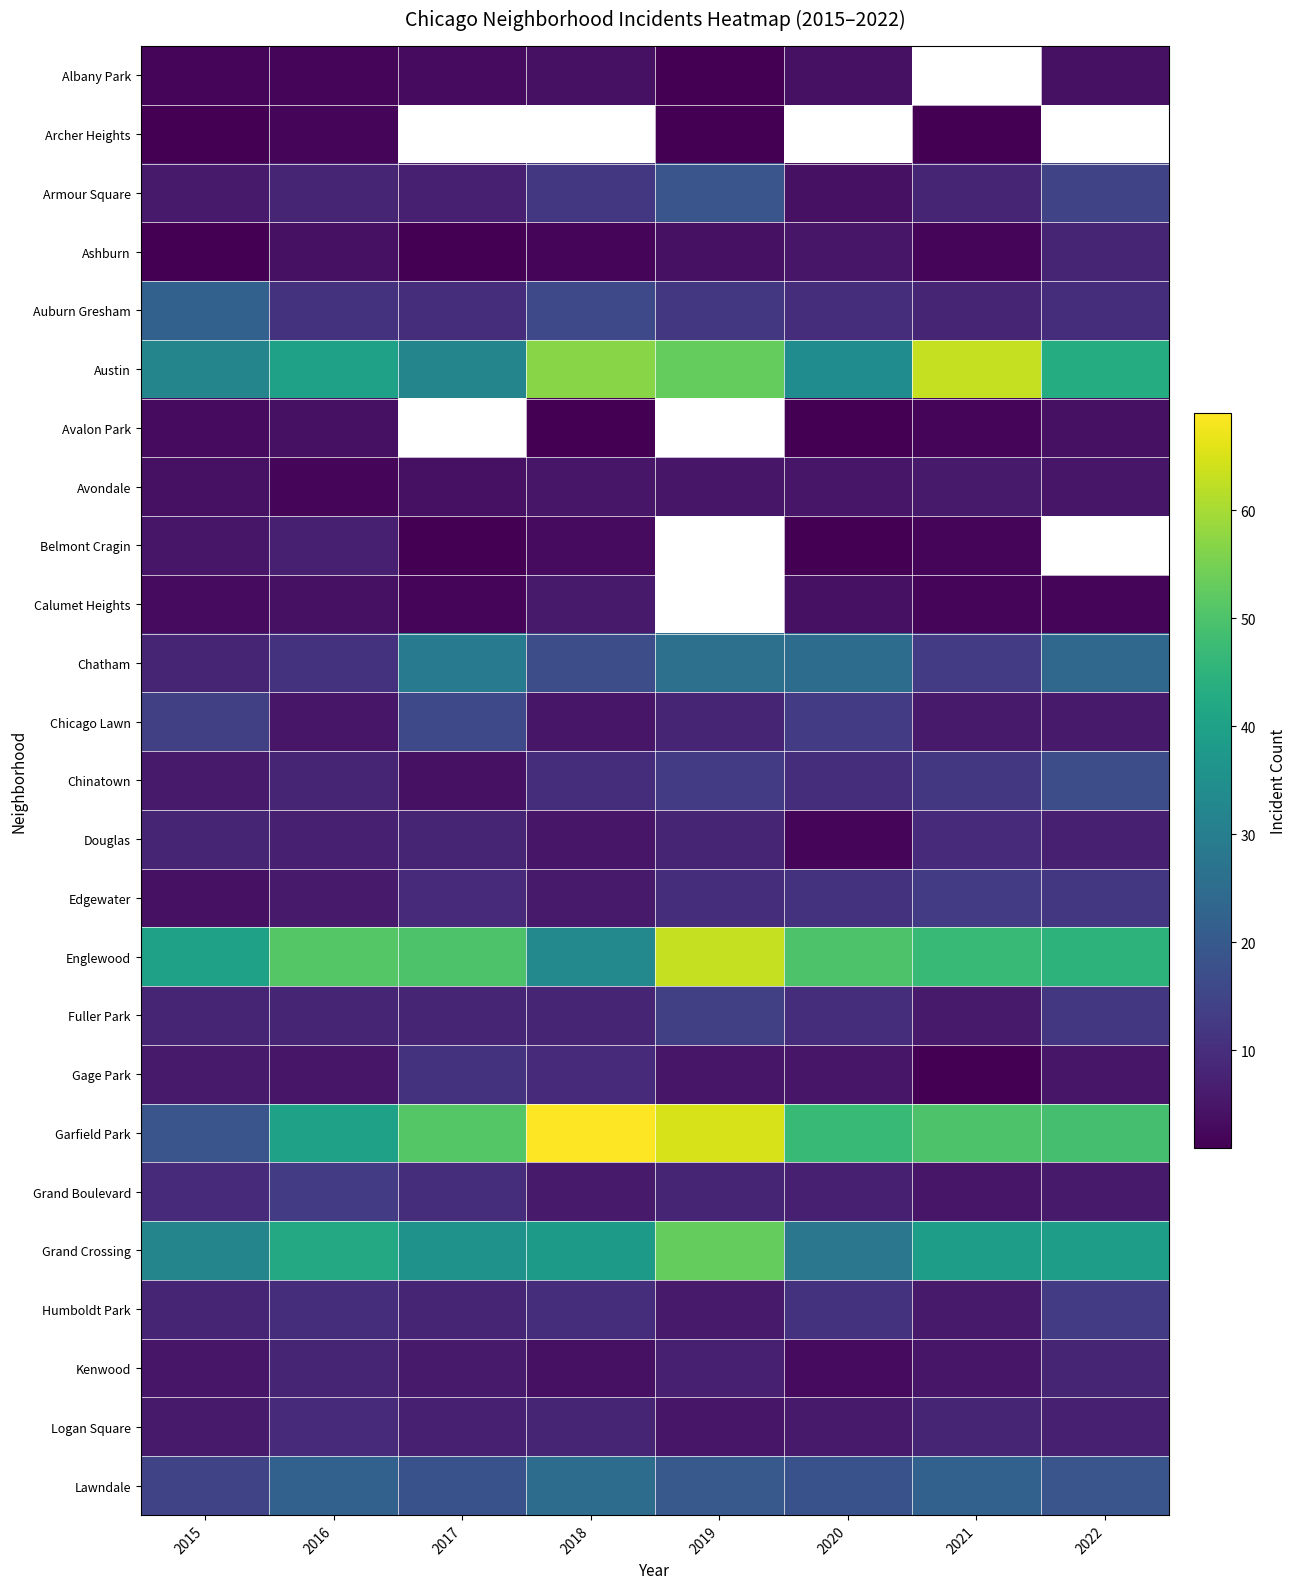

At 2016, list the series in order from largest to smallest.

Englewood, Grand Crossing, Austin, Garfield Park, Lawndale, Grand Boulevard, Auburn Gresham, Chatham, Humboldt Park, Logan Square, Armour Square, Chinatown, Fuller Park, Kenwood, Belmont Cragin, Douglas, Edgewater, Chicago Lawn, Gage Park, Ashburn, Avalon Park, Calumet Heights, Albany Park, Archer Heights, Avondale